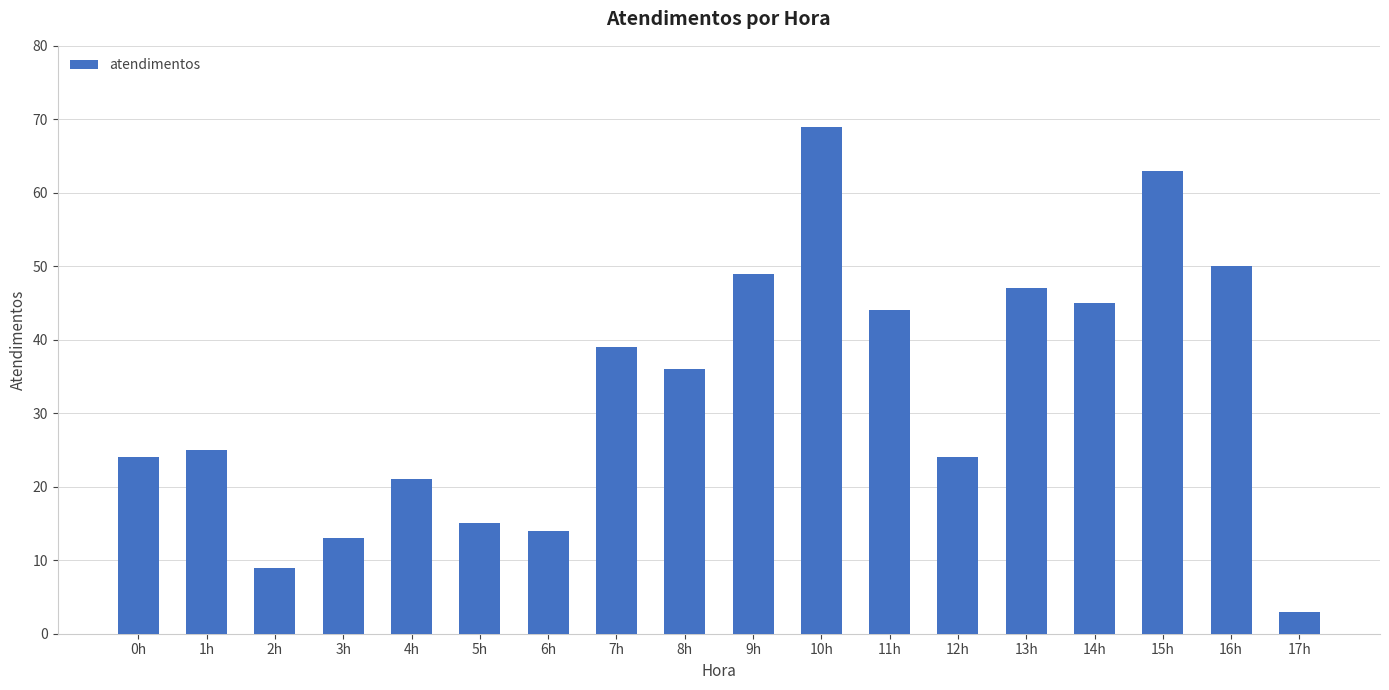

Which category has the highest value across all series?

10h